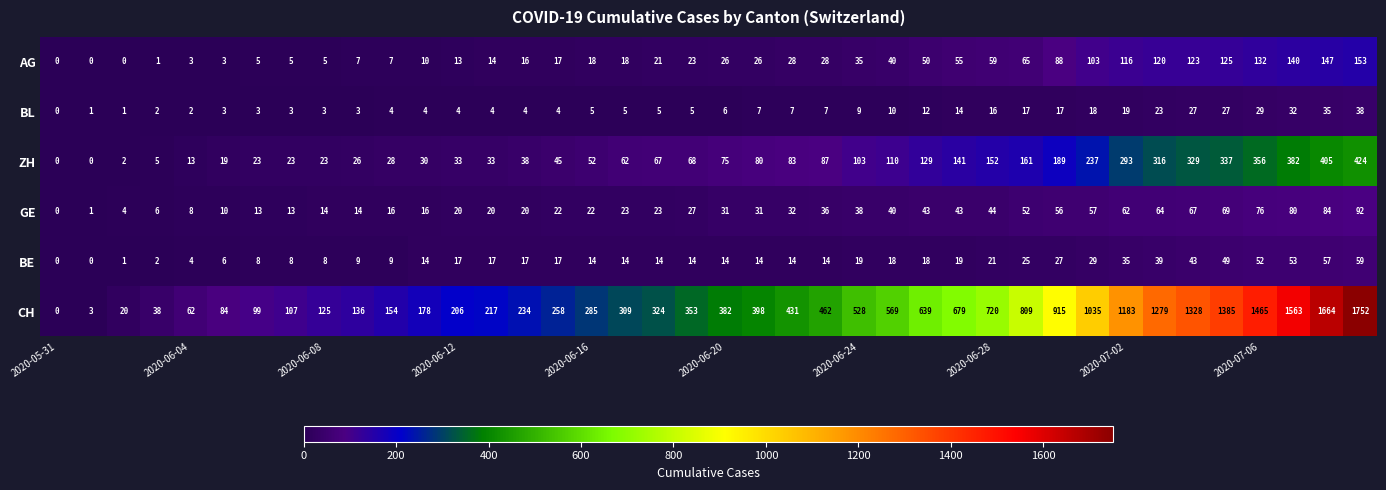

Which series has the largest total across all categories?

CH